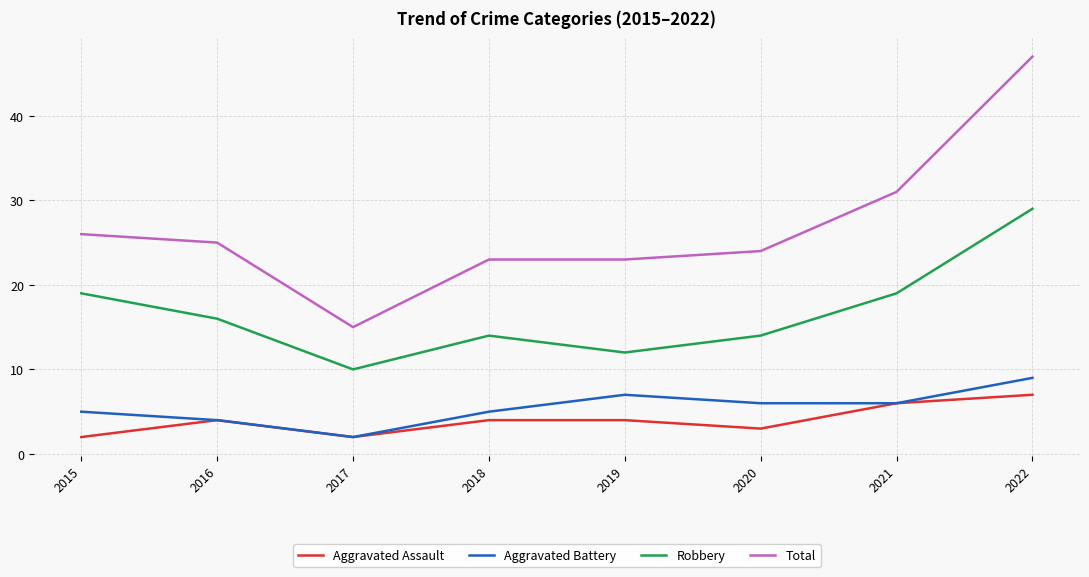

What value does the Total series have at 2016?

25